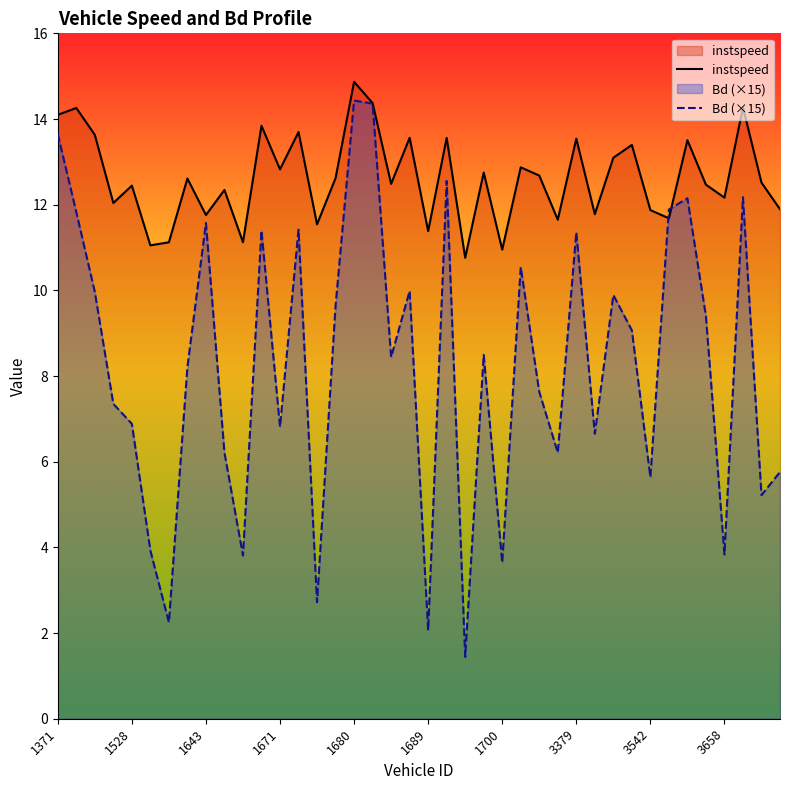

Count the number of data series in this chart.

2